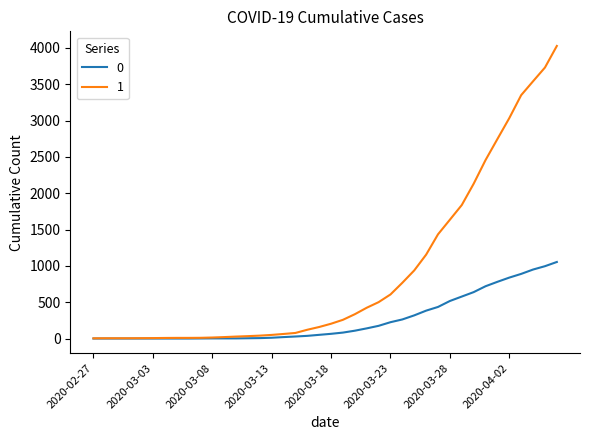

What are all the series names shown in the legend?

0, 1